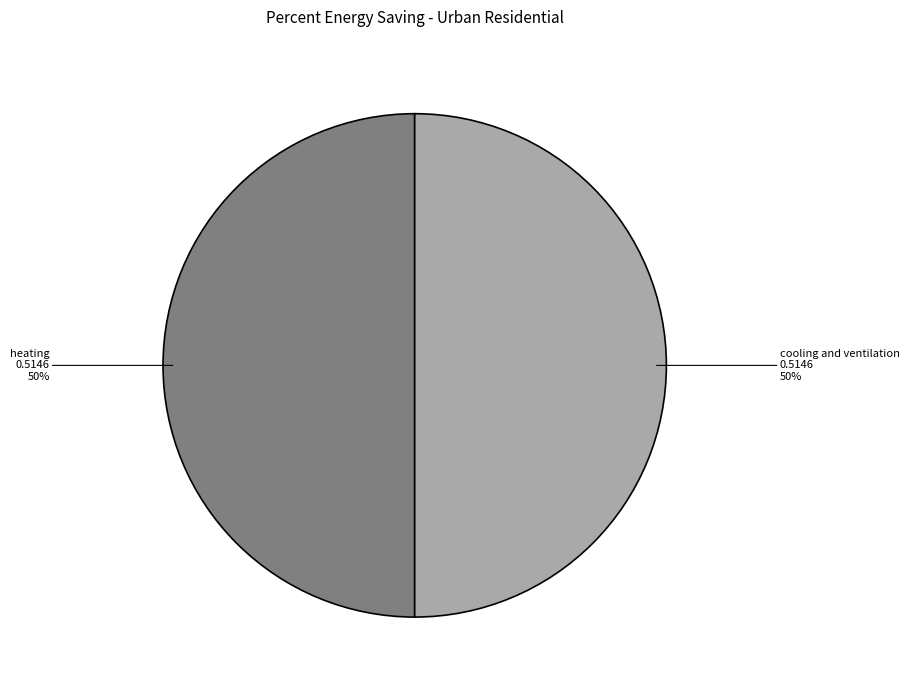

To the nearest percent, what is the difference between the largest and smallest slice percentages?

0%